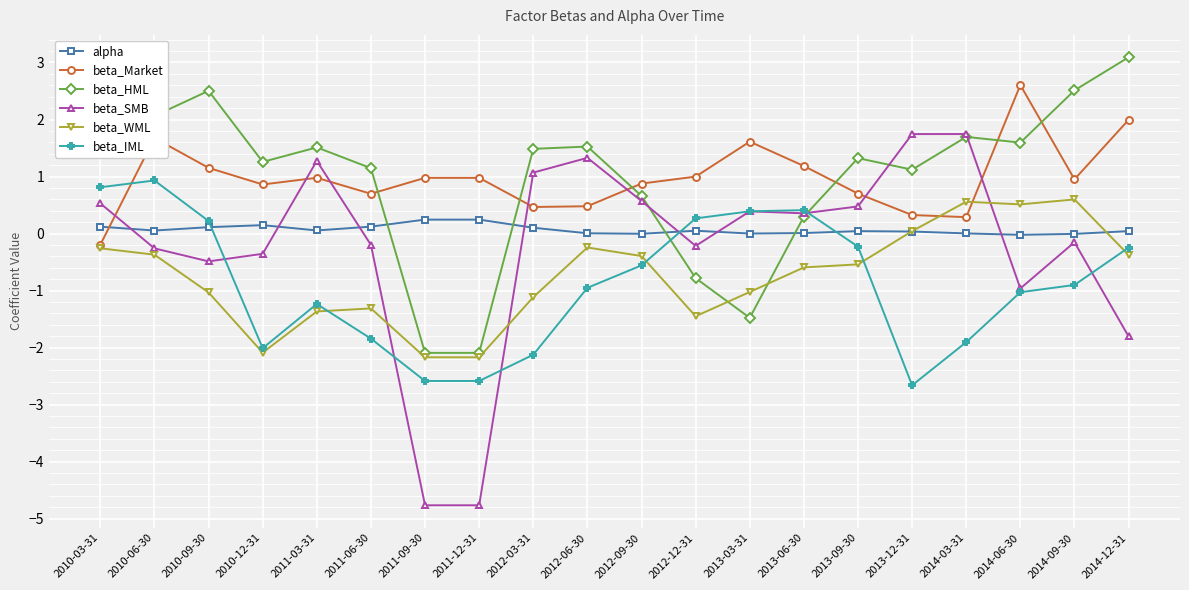

Is it true that beta_WML equals -1.0 at 2010-09-30?

True